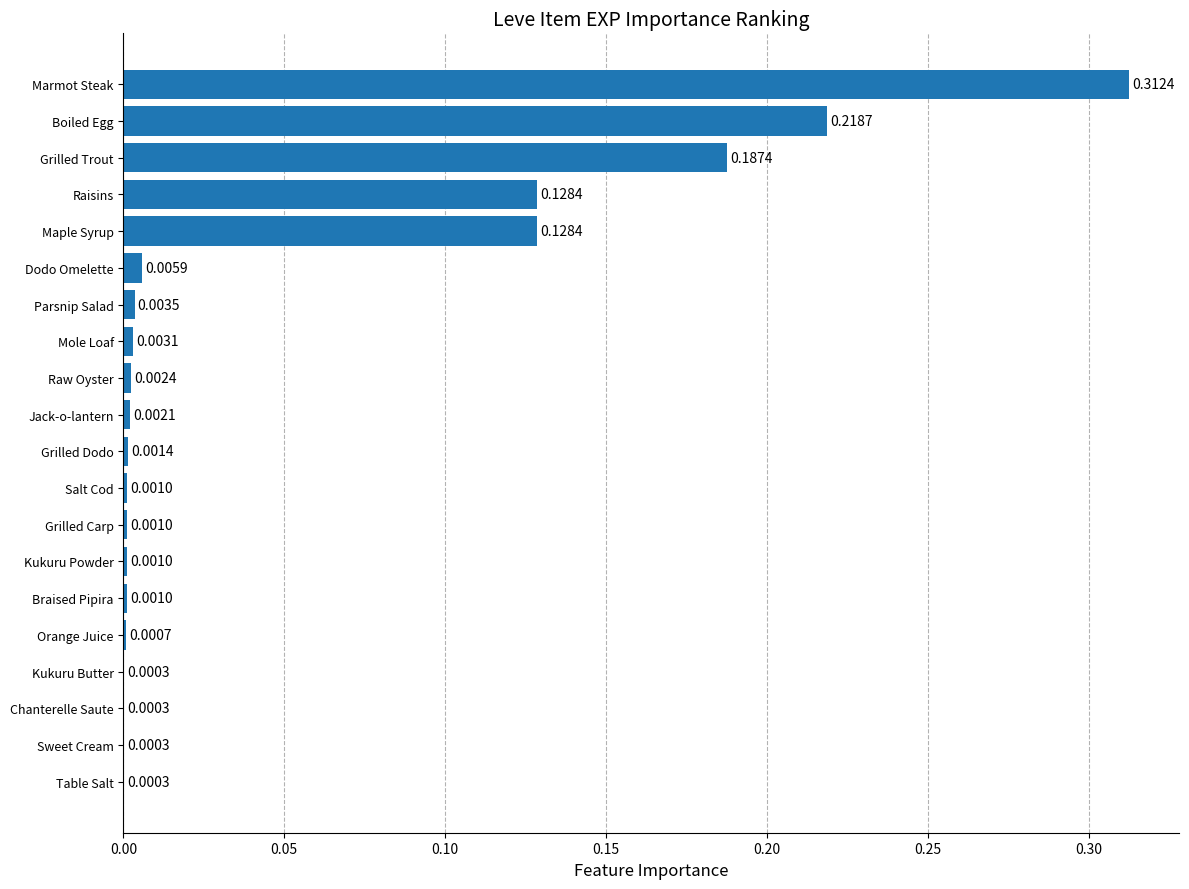

Are the bars grouped side by side (vs. stacked)?

No